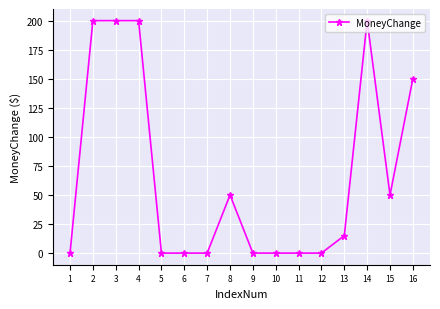

Reading right to left, transcribe all the data shown in this chart.

150	50	200	15	0	0	0	0	50	0	0	0	200	200	200	0